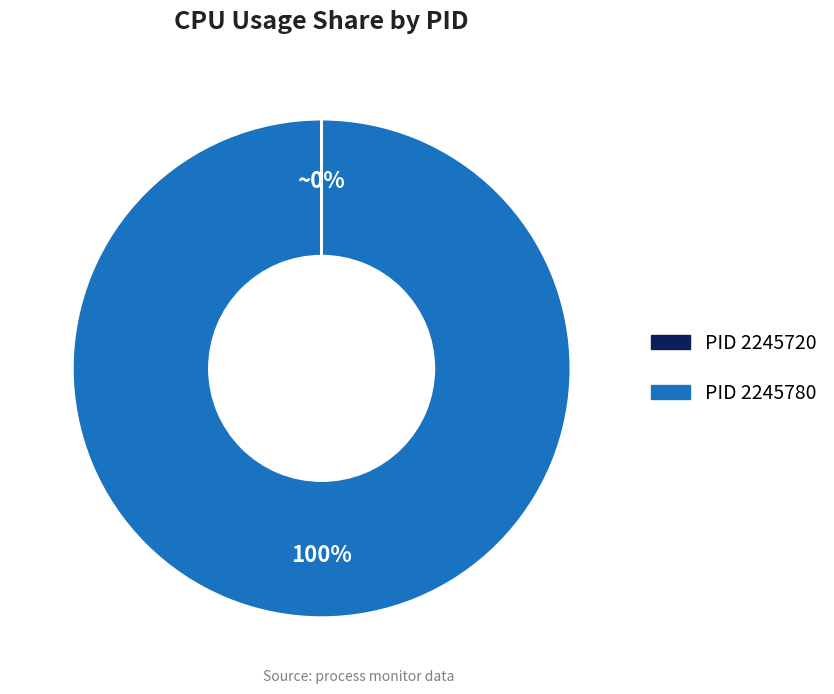

Does any single category account for the majority?

Yes